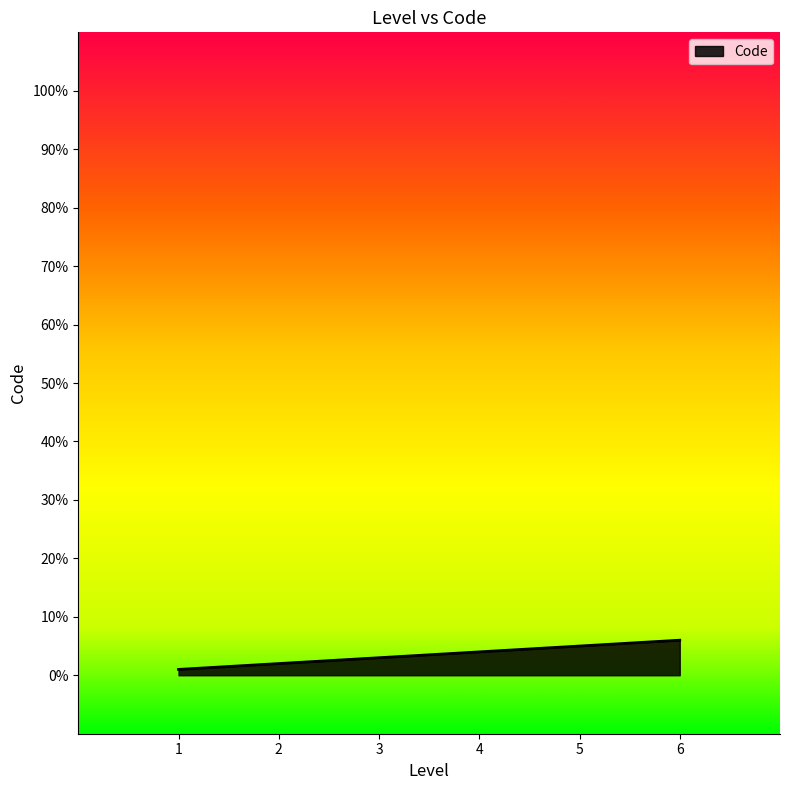

True or false: there are more than 2 points higher than both neighbors.

False